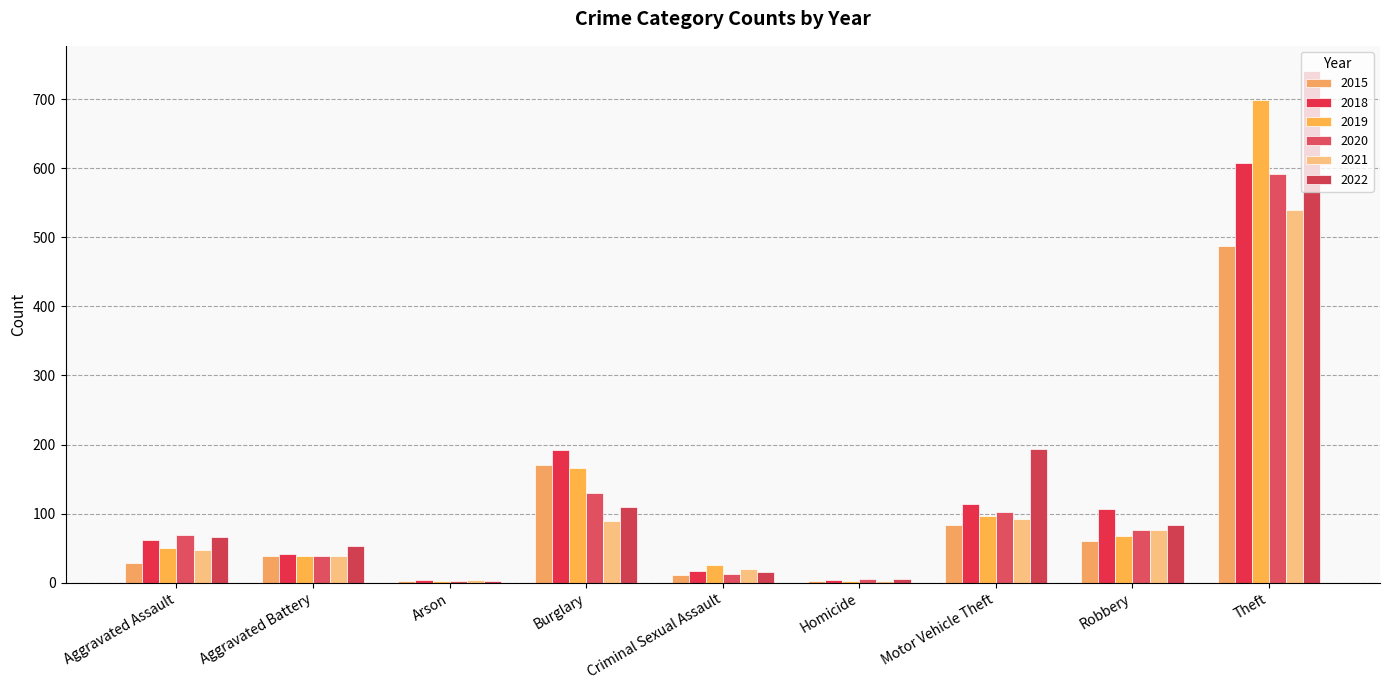

How many groups of bars are there?

9